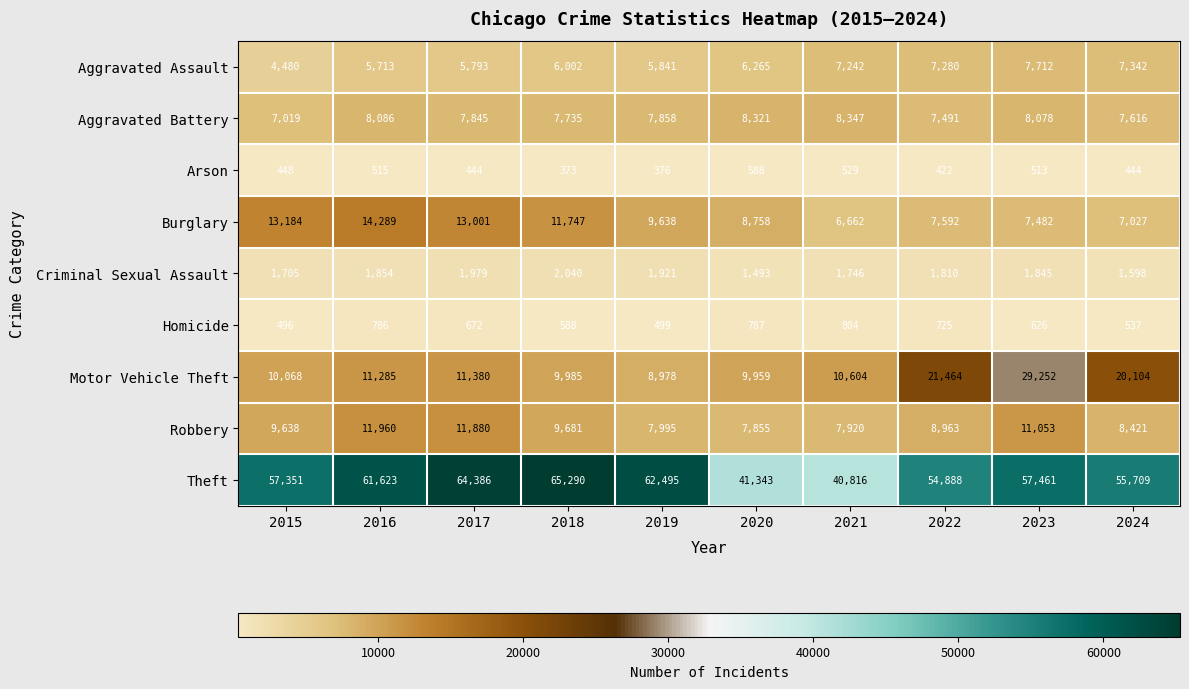

At which label does Aggravated Battery first exceed 7858?

2016